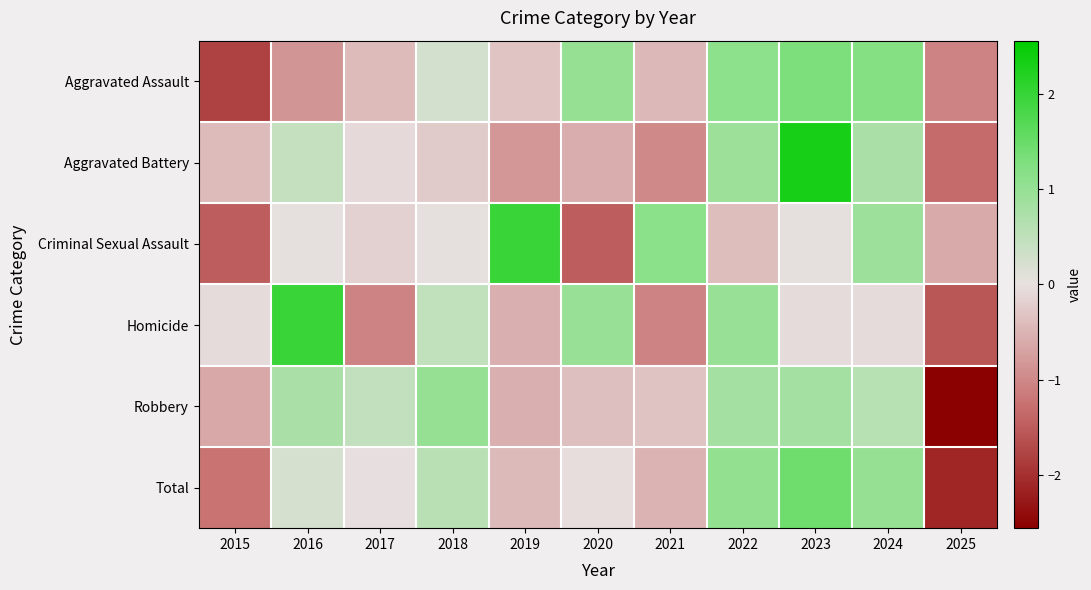

Which has a higher value, 2017 or 2021?

2017